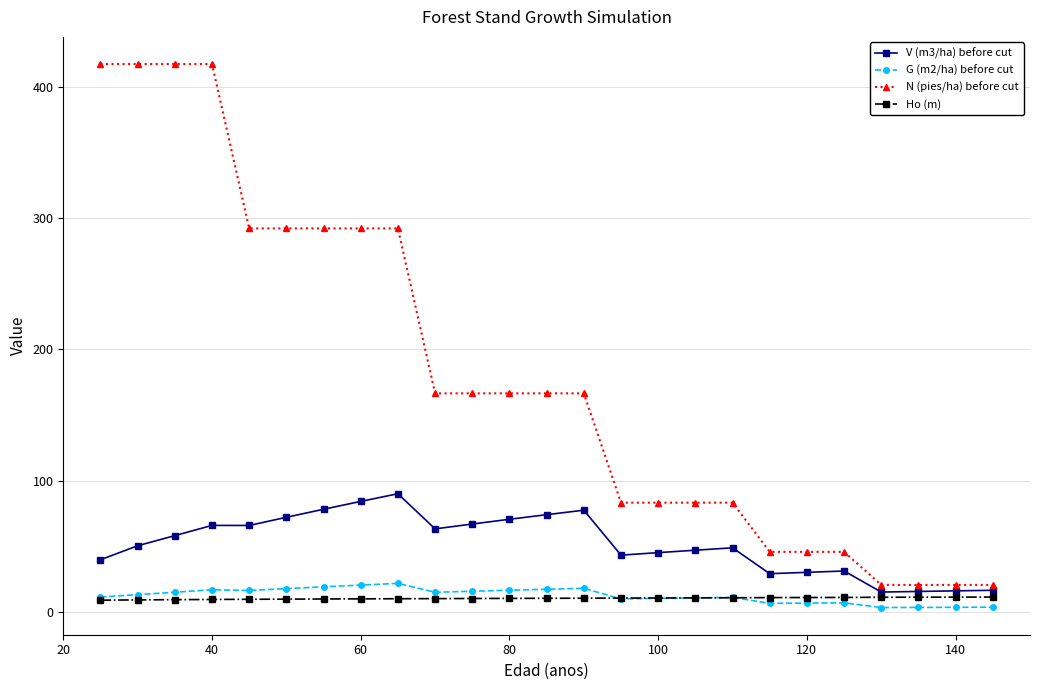

True or false: N (pies/ha) before cut and G (m2/ha) before cut intersect in this chart.

False